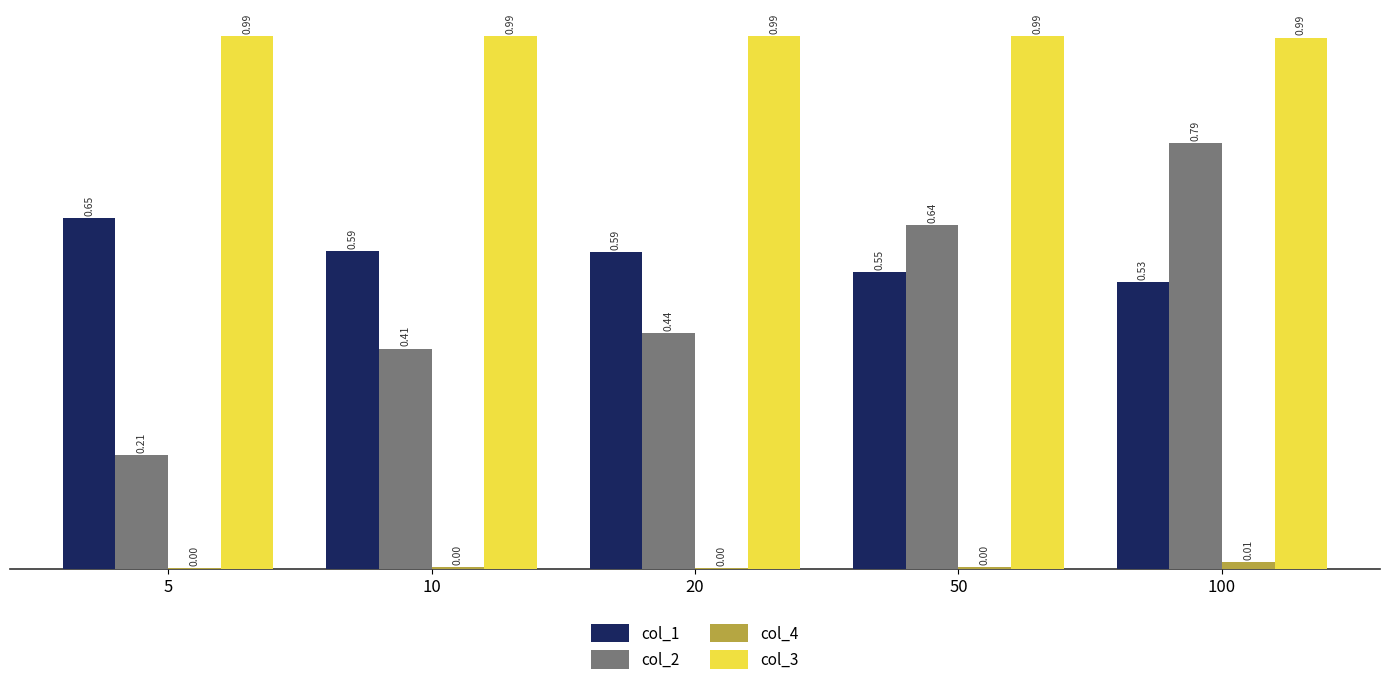

Is the value of col_2 at 10 greater than the value of col_1 at 100?

No